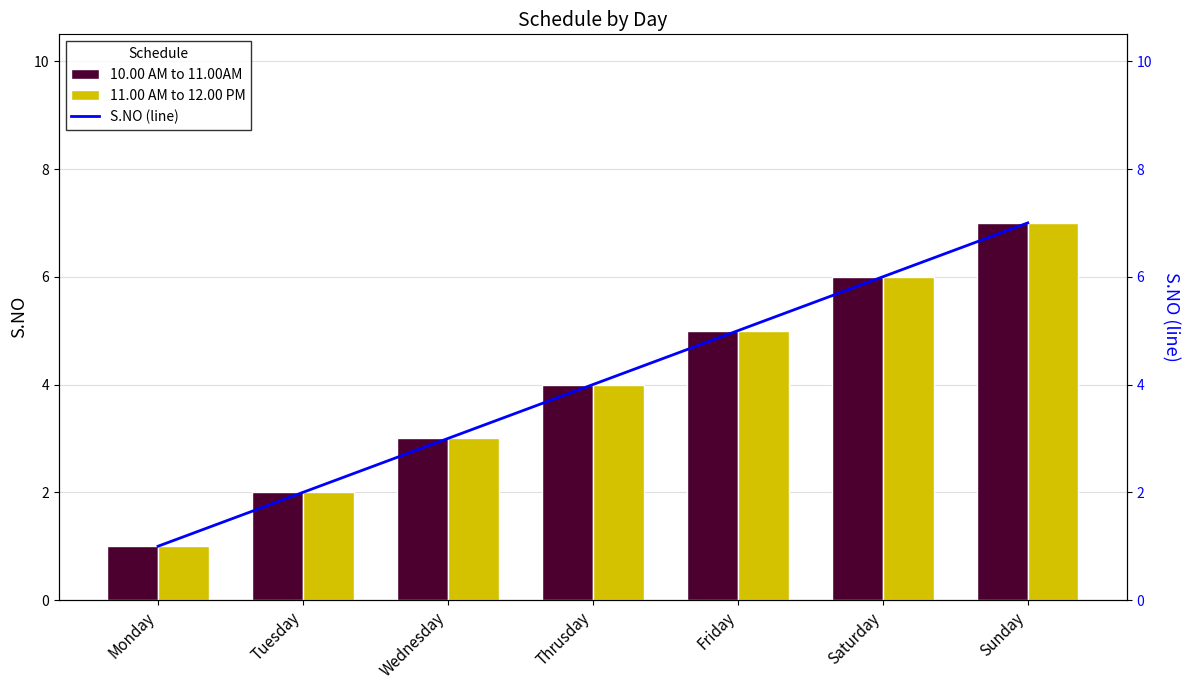

What is the lowest value of the 10.00 AM to 11.00AM series?

1